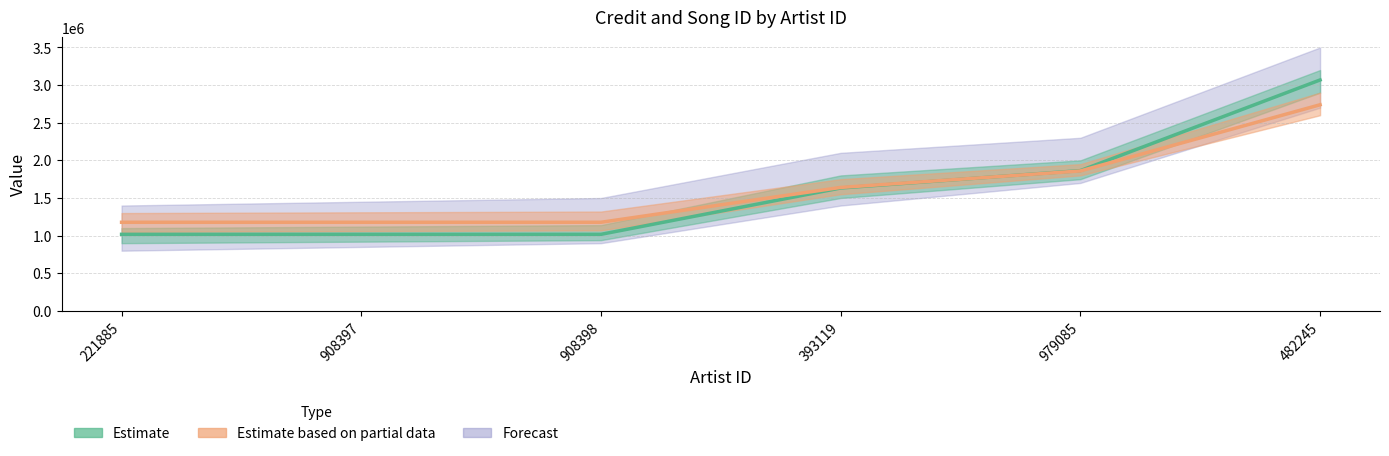

Count the number of data series in this chart.

2